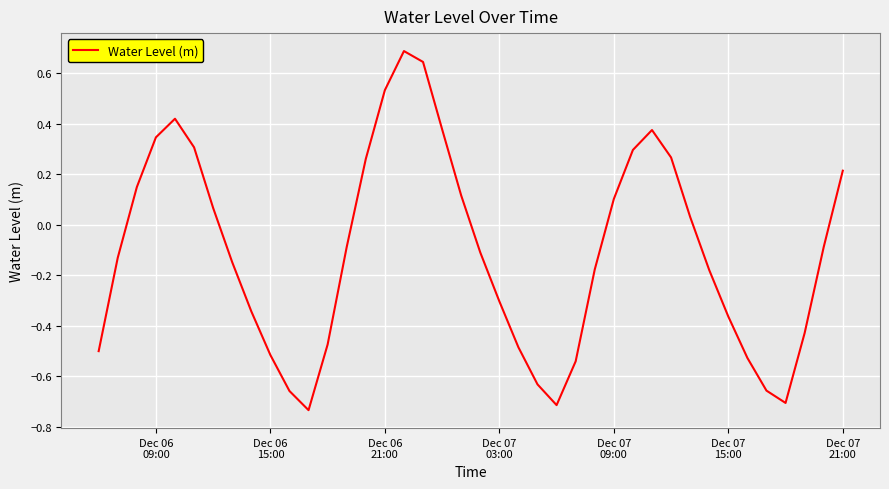

What is the maximum value shown in the chart?

0.7